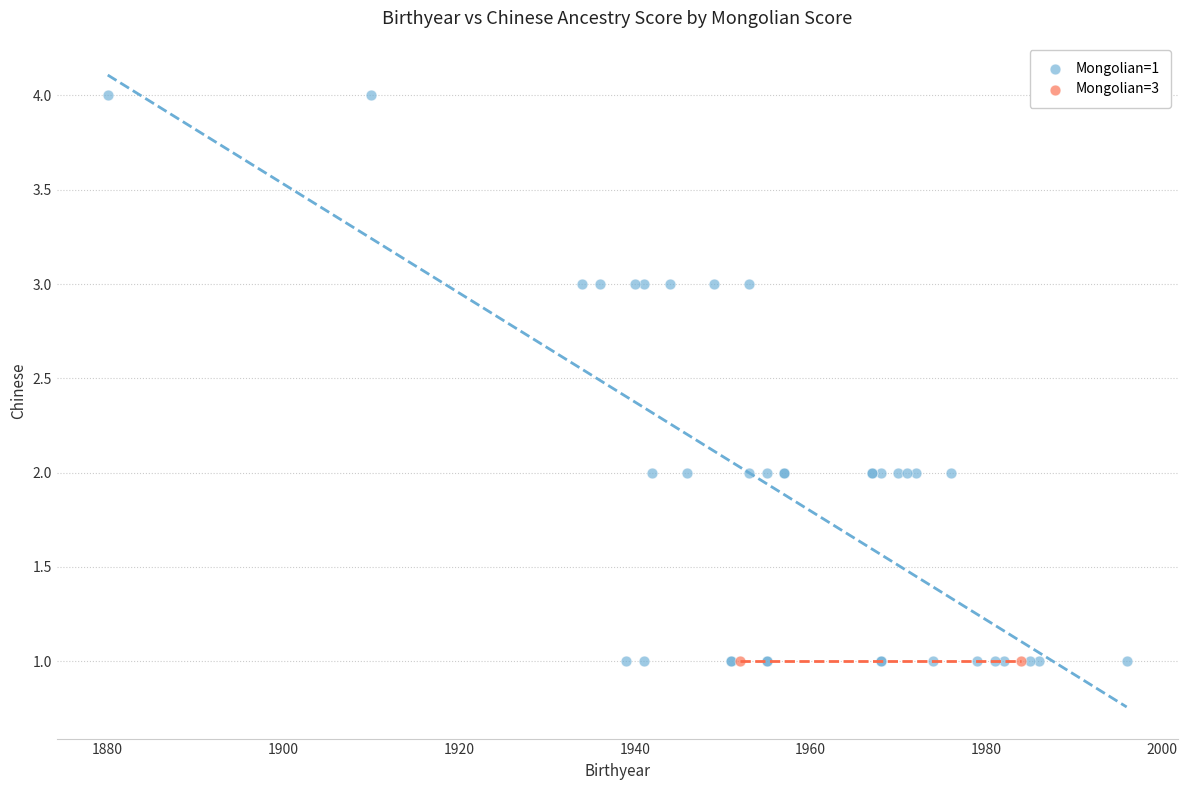

What are all the series names shown in the legend?

Mongolian=1, Mongolian=3